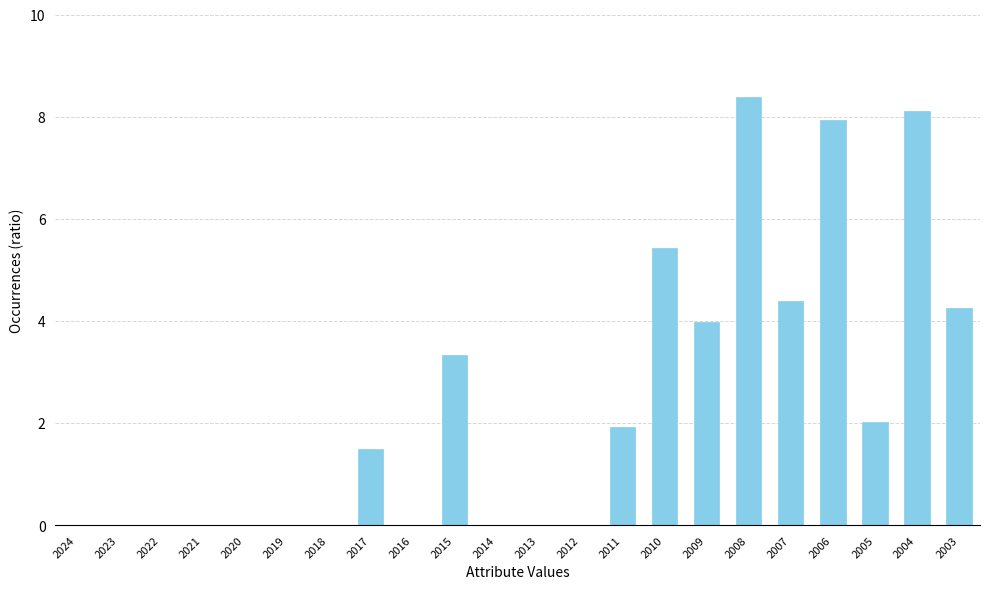

Between 2021 and 2003, which is larger?

2003